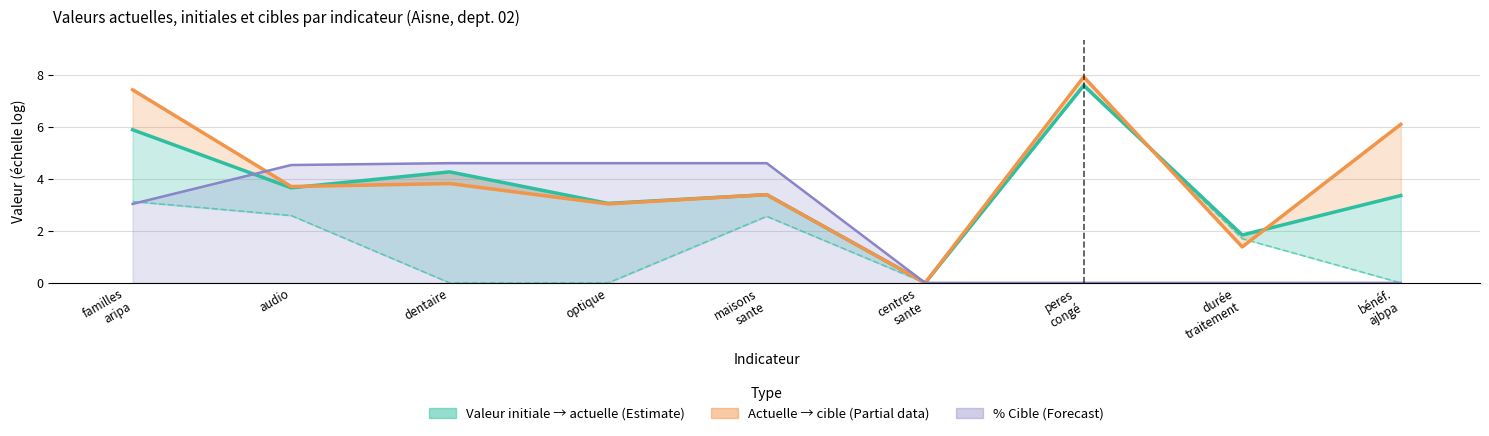

Which label corresponds to the largest value in the chart?

peres
congé